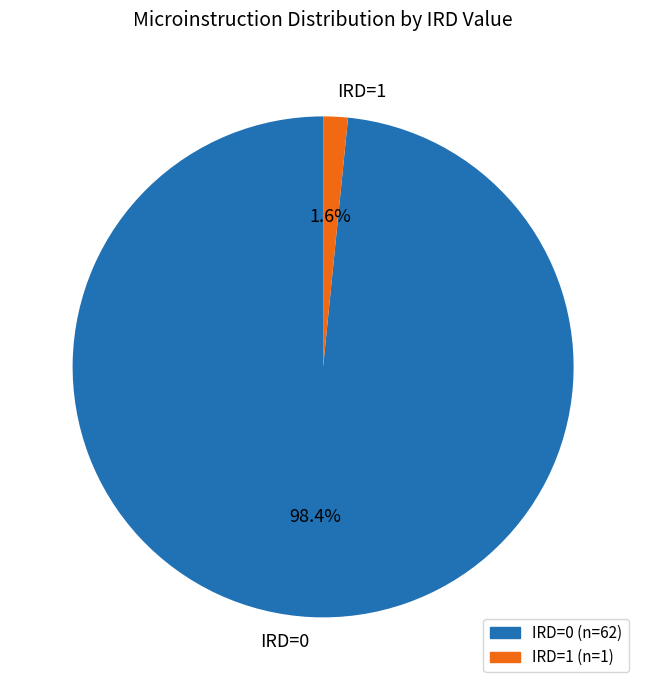

To the nearest percent, what is the difference between the IRD=1 and IRD=0 slice percentages?

97%